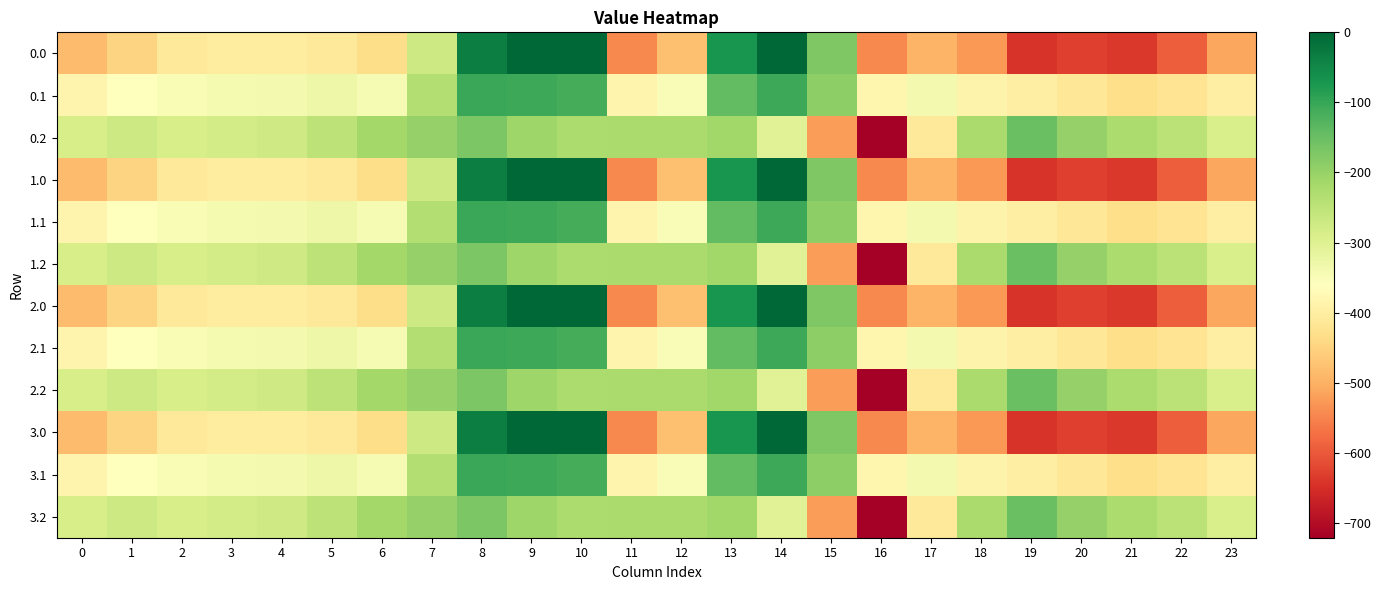

Reading right to left, what are all the values shown in this chart?

0.0: 23=-511.3	22=-592.3	21=-638.4	20=-629.9	19=-644.5	18=-529.6	17=-493.8	16=-545.4	15=-172.8	14=-0.3	13=-70.2	12=-477.2	11=-544.3	10=0.0	9=0.0	8=-35.0	7=-270.7	6=-435.0	5=-410.8	4=-404.9	3=-404.4	2=-410.3	1=-449.5	0=-482.0
0.1: 23=-399.4	22=-419.9	21=-432.4	20=-414.5	19=-399.7	18=-388.5	17=-340.1	16=-380.5	15=-190.4	14=-105.5	13=-141.2	12=-350.8	11=-384.7	10=-114.0	9=-104.8	8=-102.3	7=-234.9	6=-345.2	5=-329.5	4=-339.6	3=-342.7	2=-347.9	1=-361.1	0=-384.6
0.2: 23=-287.5	22=-247.4	21=-226.4	20=-199.2	19=-151.1	18=-223.1	17=-409.5	16=-721.2	15=-522.2	14=-301.9	13=-212.2	12=-224.3	11=-225.2	10=-228.0	9=-209.6	8=-169.5	7=-199.0	6=-216.4	5=-248.1	4=-274.4	3=-281.0	2=-285.5	1=-272.7	0=-287.1
1.0: 23=-511.3	22=-592.3	21=-638.4	20=-629.9	19=-644.5	18=-529.6	17=-493.8	16=-545.4	15=-172.8	14=-0.3	13=-70.2	12=-477.2	11=-544.3	10=0.0	9=0.0	8=-35.0	7=-270.7	6=-435.0	5=-410.8	4=-404.9	3=-404.4	2=-410.3	1=-449.5	0=-482.0
1.1: 23=-399.4	22=-419.9	21=-432.4	20=-414.5	19=-399.7	18=-388.5	17=-340.1	16=-380.5	15=-190.4	14=-105.5	13=-141.2	12=-350.8	11=-384.7	10=-114.0	9=-104.8	8=-102.3	7=-234.9	6=-345.2	5=-329.5	4=-339.6	3=-342.7	2=-347.9	1=-361.1	0=-384.6
1.2: 23=-287.5	22=-247.4	21=-226.4	20=-199.2	19=-151.1	18=-223.1	17=-409.5	16=-721.2	15=-522.2	14=-301.9	13=-212.2	12=-224.3	11=-225.2	10=-228.0	9=-209.6	8=-169.5	7=-199.0	6=-216.4	5=-248.1	4=-274.4	3=-281.0	2=-285.5	1=-272.7	0=-287.1
2.0: 23=-511.3	22=-592.3	21=-638.4	20=-629.9	19=-644.5	18=-529.6	17=-493.8	16=-545.4	15=-172.8	14=-0.3	13=-70.2	12=-477.2	11=-544.3	10=0.0	9=0.0	8=-35.0	7=-270.7	6=-435.0	5=-410.8	4=-404.9	3=-404.4	2=-410.3	1=-449.5	0=-482.0
2.1: 23=-399.4	22=-419.9	21=-432.4	20=-414.5	19=-399.7	18=-388.5	17=-340.1	16=-380.5	15=-190.4	14=-105.5	13=-141.2	12=-350.8	11=-384.7	10=-114.0	9=-104.8	8=-102.3	7=-234.9	6=-345.2	5=-329.5	4=-339.6	3=-342.7	2=-347.9	1=-361.1	0=-384.6
2.2: 23=-287.5	22=-247.4	21=-226.4	20=-199.2	19=-151.1	18=-223.1	17=-409.5	16=-721.2	15=-522.2	14=-301.9	13=-212.2	12=-224.3	11=-225.2	10=-228.0	9=-209.6	8=-169.5	7=-199.0	6=-216.4	5=-248.1	4=-274.4	3=-281.0	2=-285.5	1=-272.7	0=-287.1
3.0: 23=-511.3	22=-592.3	21=-638.4	20=-629.9	19=-644.5	18=-529.6	17=-493.8	16=-545.4	15=-172.8	14=-0.3	13=-70.2	12=-477.2	11=-544.3	10=0.0	9=0.0	8=-35.0	7=-270.7	6=-435.0	5=-410.8	4=-404.9	3=-404.4	2=-410.3	1=-449.5	0=-482.0
3.1: 23=-399.4	22=-419.9	21=-432.4	20=-414.5	19=-399.7	18=-388.5	17=-340.1	16=-380.5	15=-190.4	14=-105.5	13=-141.2	12=-350.8	11=-384.7	10=-114.0	9=-104.8	8=-102.3	7=-234.9	6=-345.2	5=-329.5	4=-339.6	3=-342.7	2=-347.9	1=-361.1	0=-384.6
3.2: 23=-287.5	22=-247.4	21=-226.4	20=-199.2	19=-151.1	18=-223.1	17=-409.5	16=-721.2	15=-522.2	14=-301.9	13=-212.2	12=-224.3	11=-225.2	10=-228.0	9=-209.6	8=-169.5	7=-199.0	6=-216.4	5=-248.1	4=-274.4	3=-281.0	2=-285.5	1=-272.7	0=-287.1